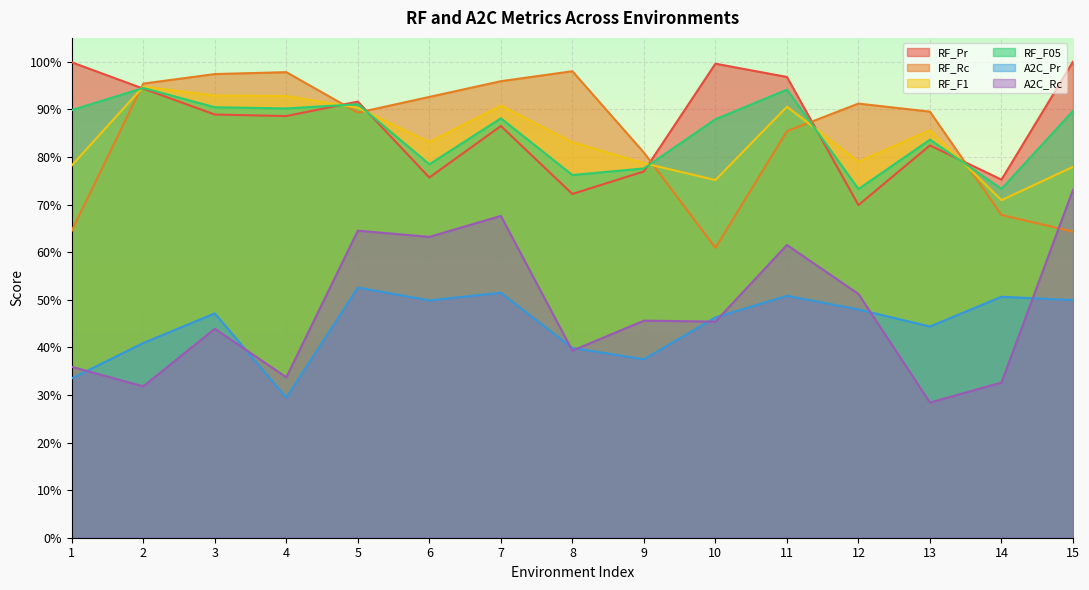

List the series in order of their peak value, lowest first.

A2C_Pr, A2C_Rc, RF_F05, RF_F1, RF_Rc, RF_Pr